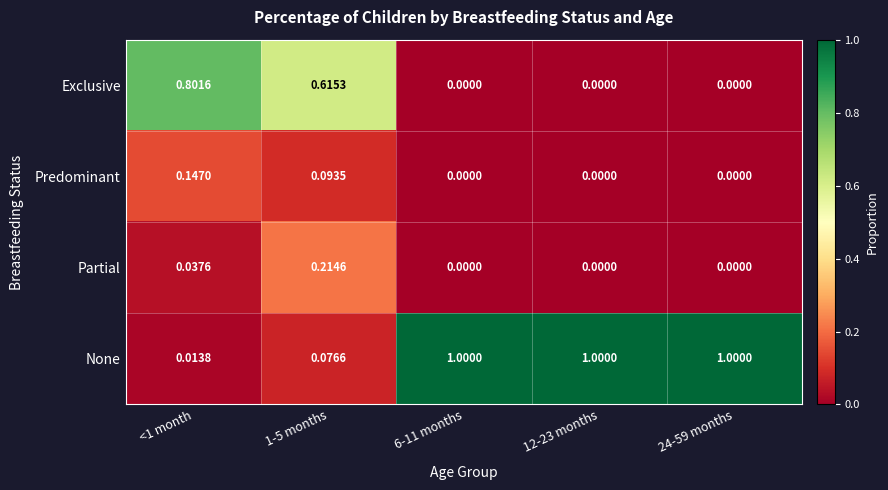

Which series changed the most between 1-5 months and 24-59 months?

None